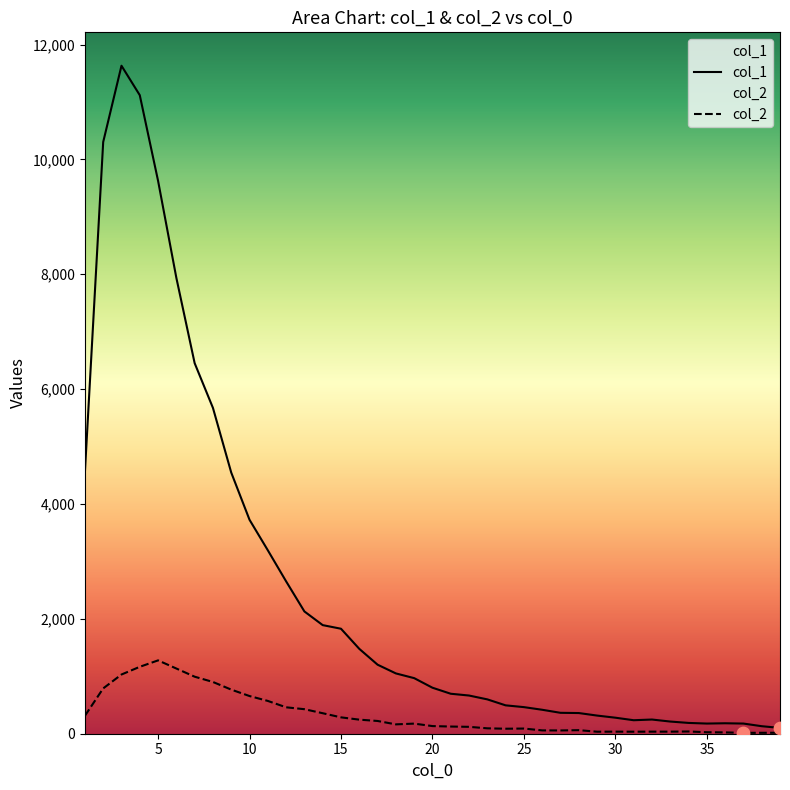

At how many categories does at least one series exceed 8259?

4